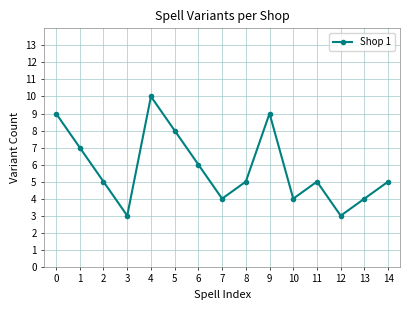

What is the approximate value at 2?

5